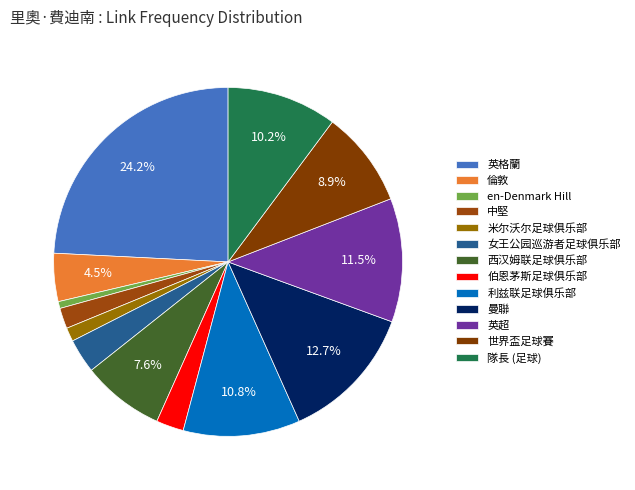

The 伯恩茅斯足球俱乐部 slice represents 3% of the pie. True or false?

True